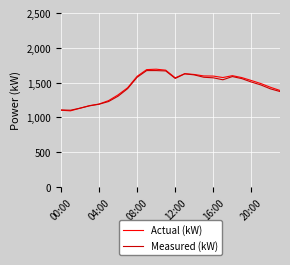

Which series has the widest spread of values?

Actual (kW)